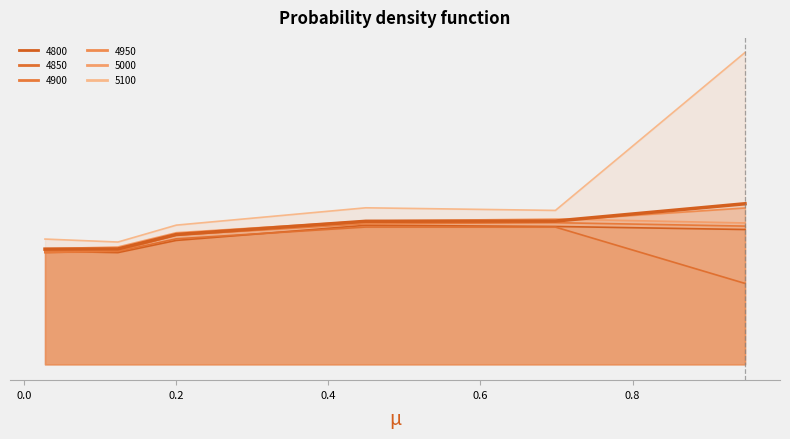

What is the sum of the values at 0.6 and 0.4?

0.6